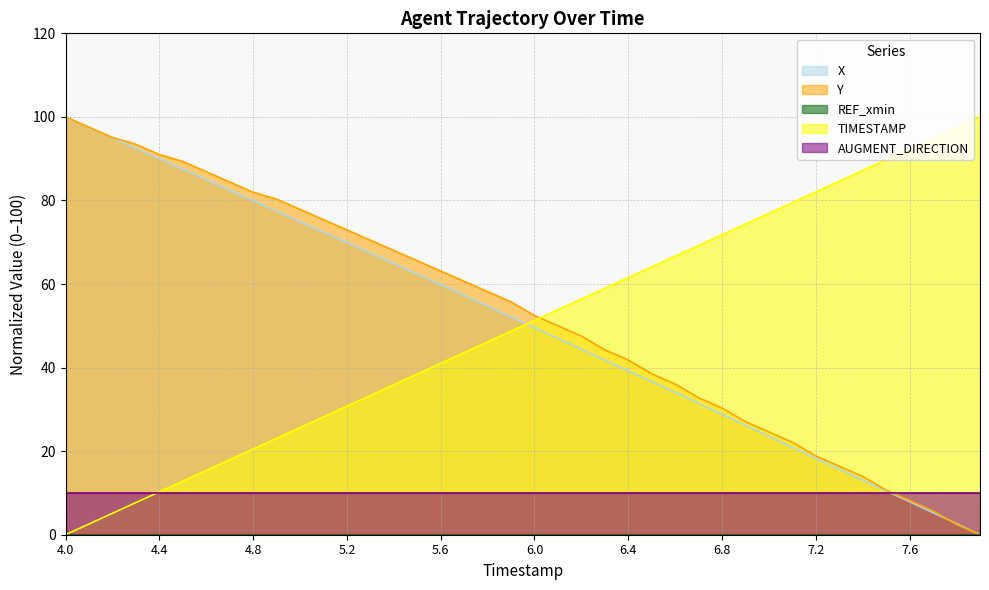

What is the highest value of the Y series?

100.0